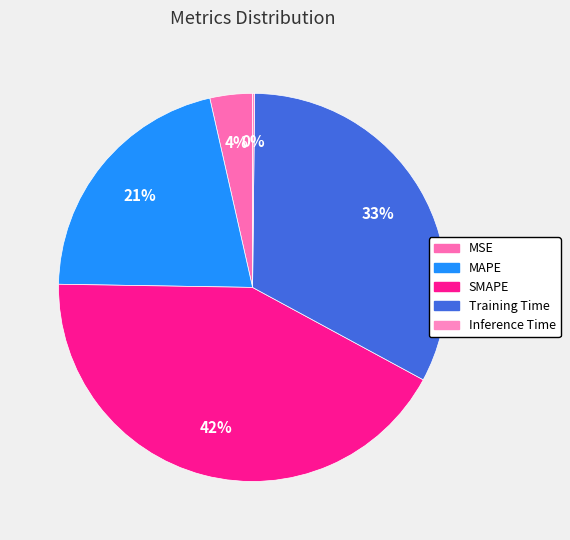

Is there any slice that represents more than half of the pie?

No